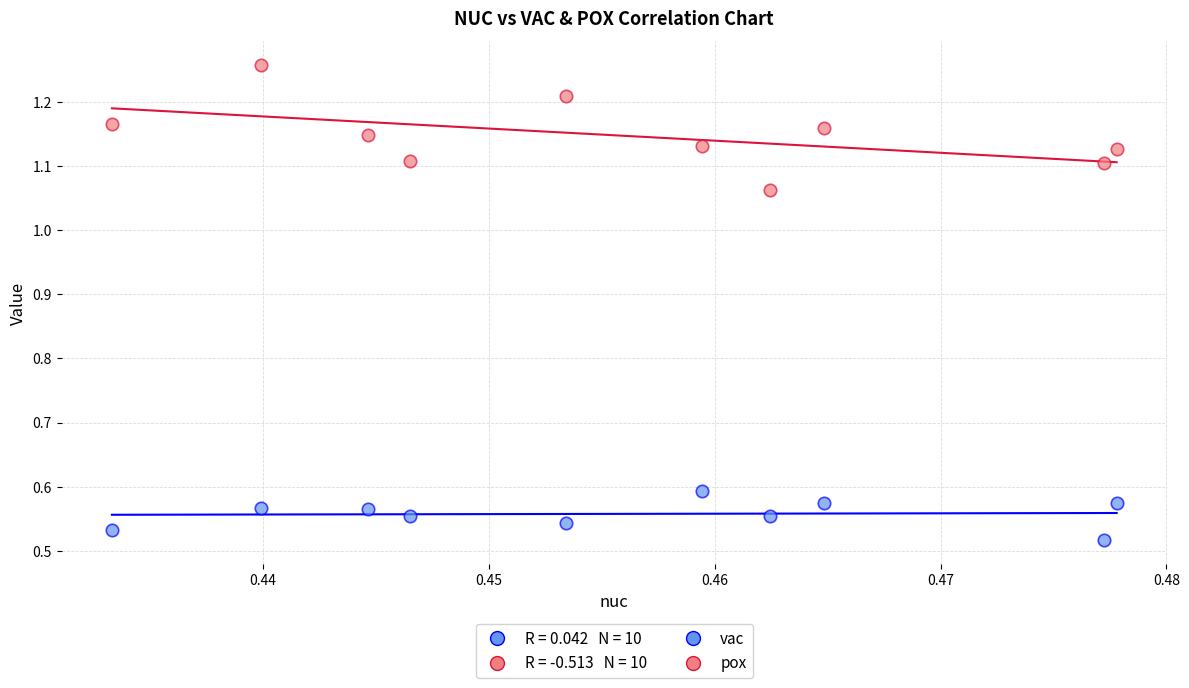

Which series has the largest Y range (max minus min)?

pox